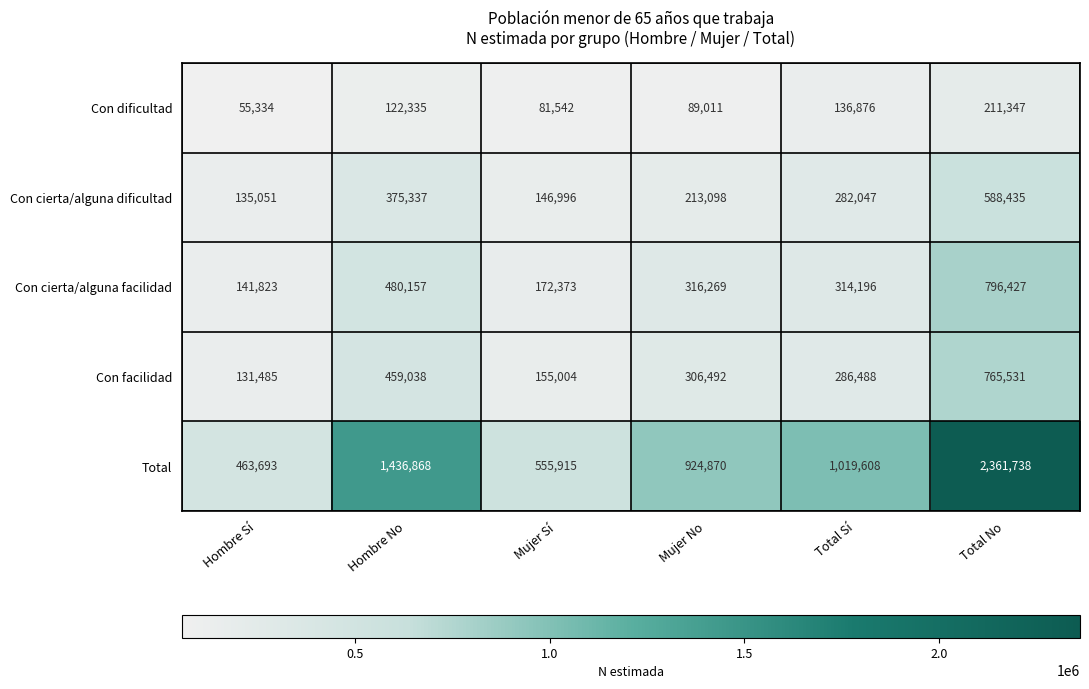

Where does the Total series first go above 1019608?

Hombre No